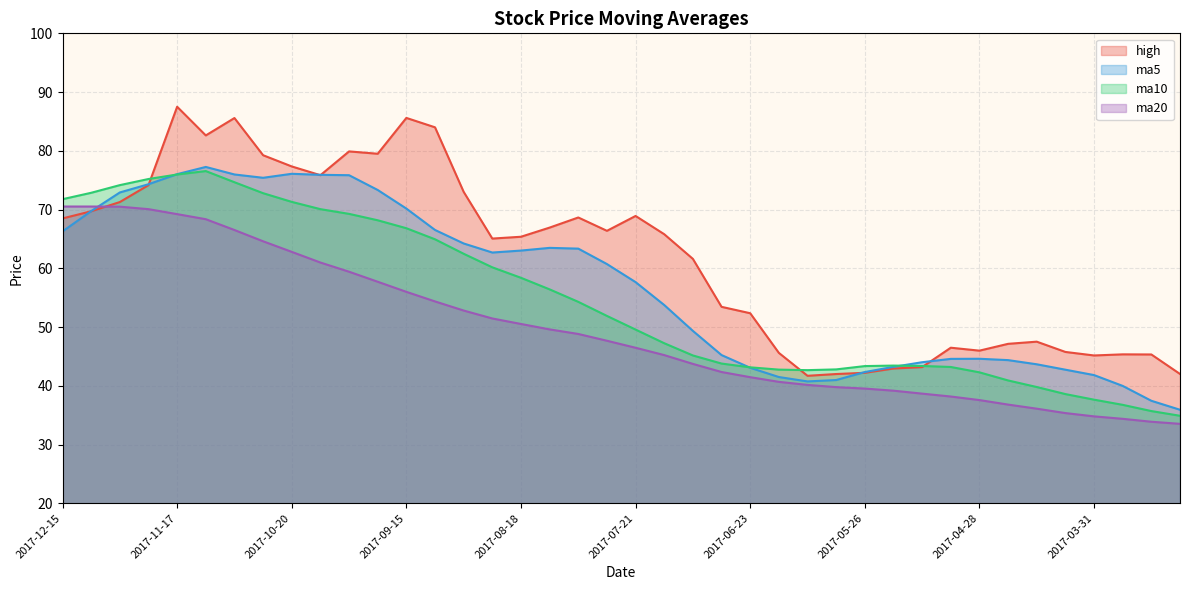

At 2017-08-11, list the series in order from smallest to largest.

ma20, ma10, ma5, high